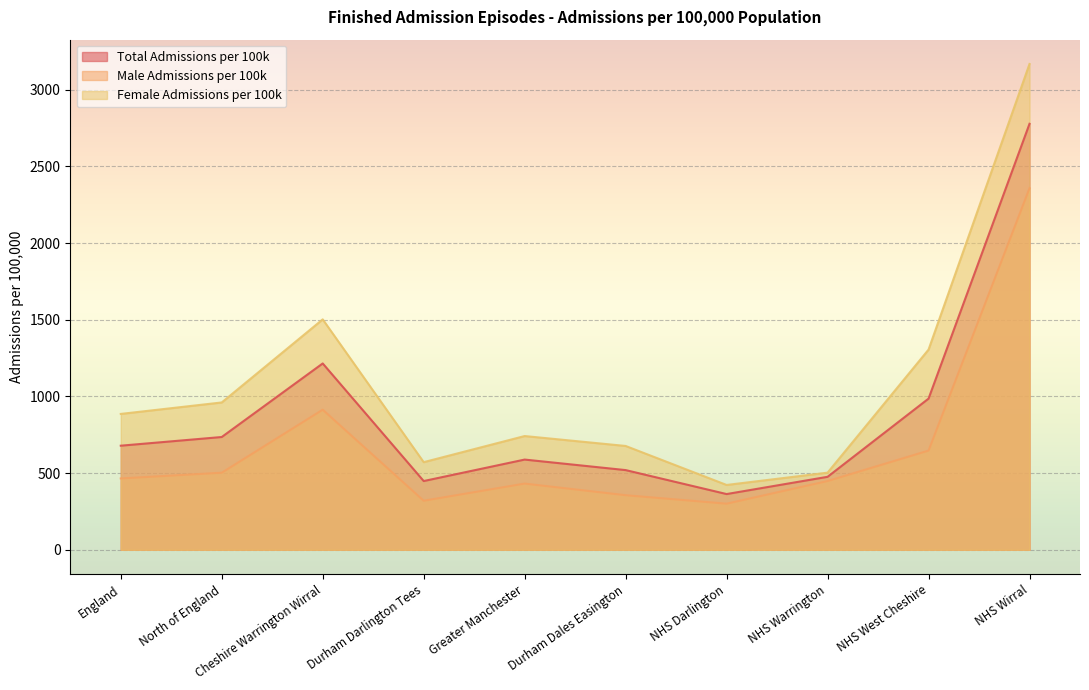

How many distinct data groups are displayed?

3